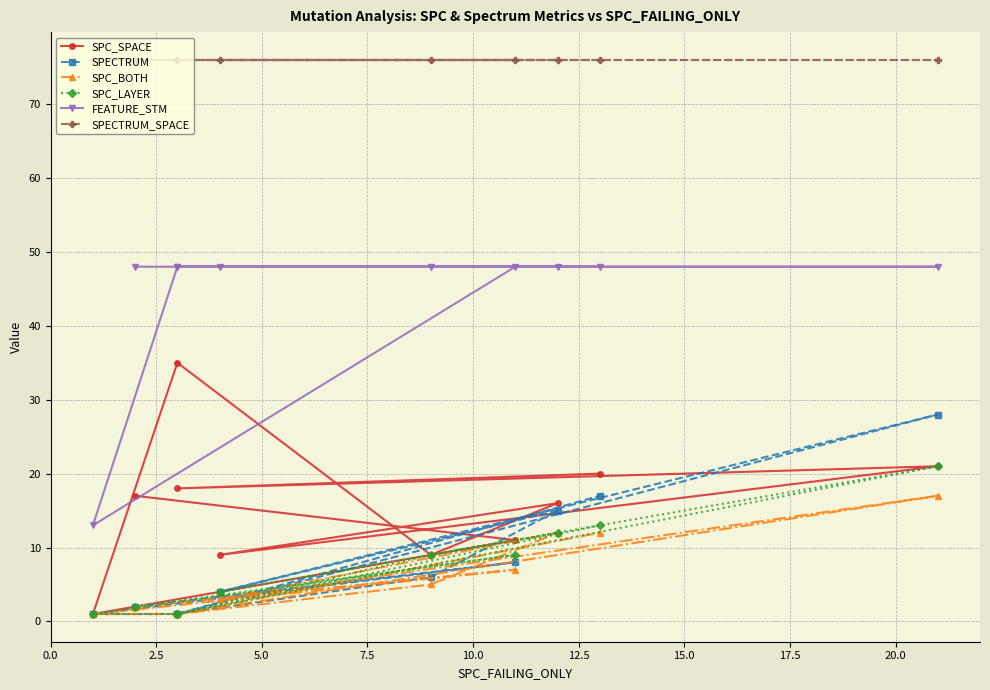

What is the highest value of the SPC_SPACE series?

35